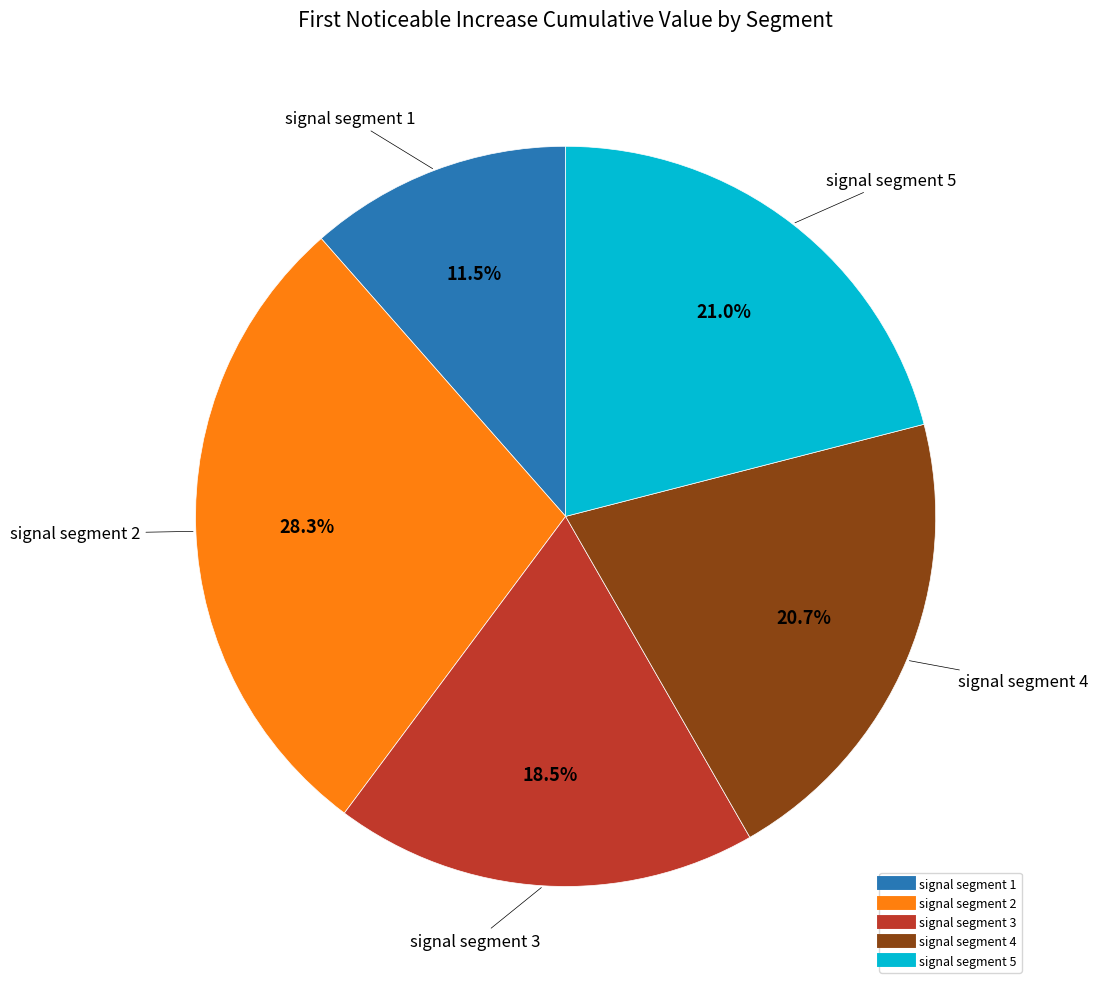

Count the number of slices in the pie.

5